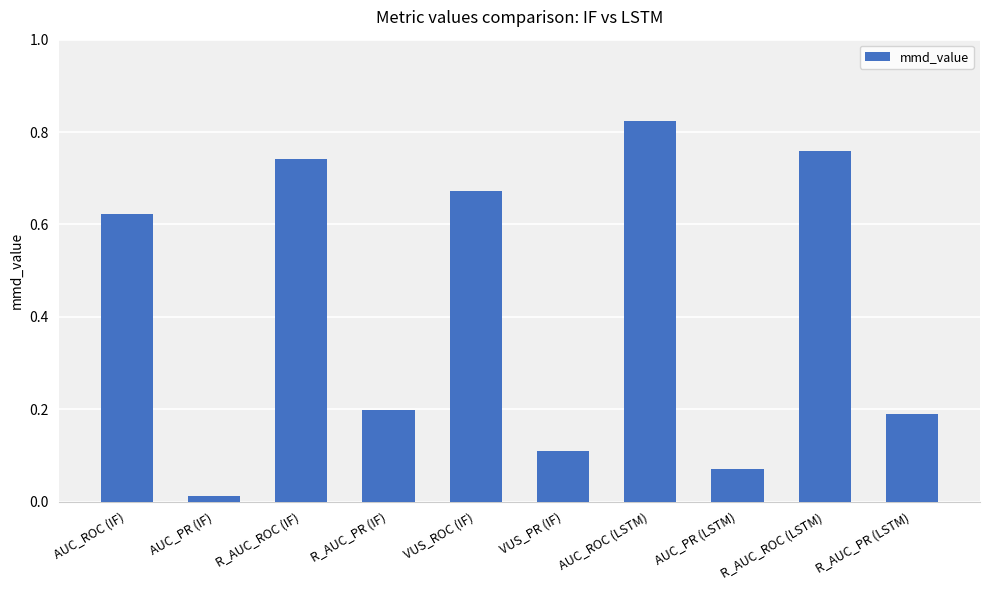

Where is the data nearest to the value 0?

AUC_PR (IF)